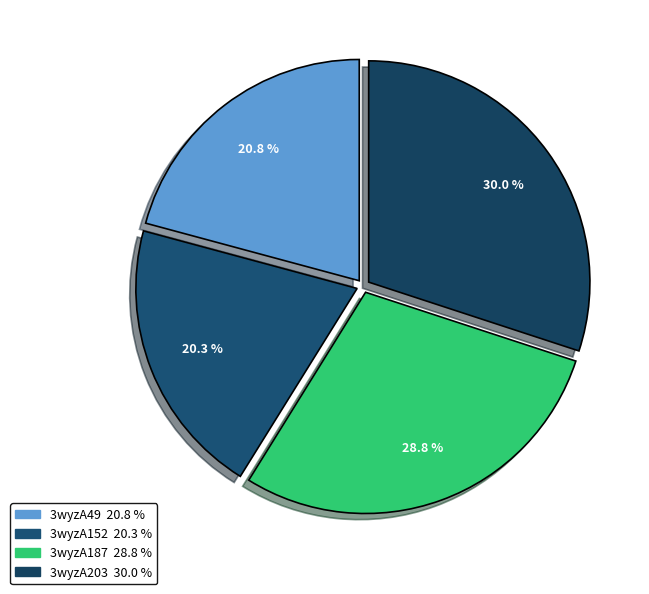

To the nearest percent, what is the difference between the largest and smallest slice percentages?

10%